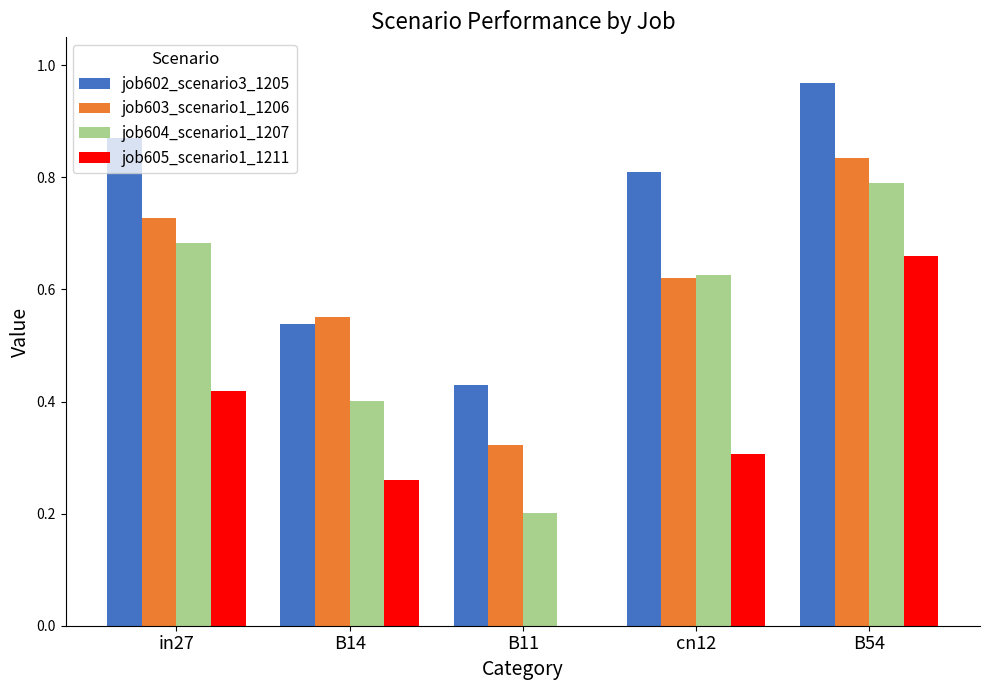

The value of job604_scenario1_1207 at B14 is 0.7. True or false?

False